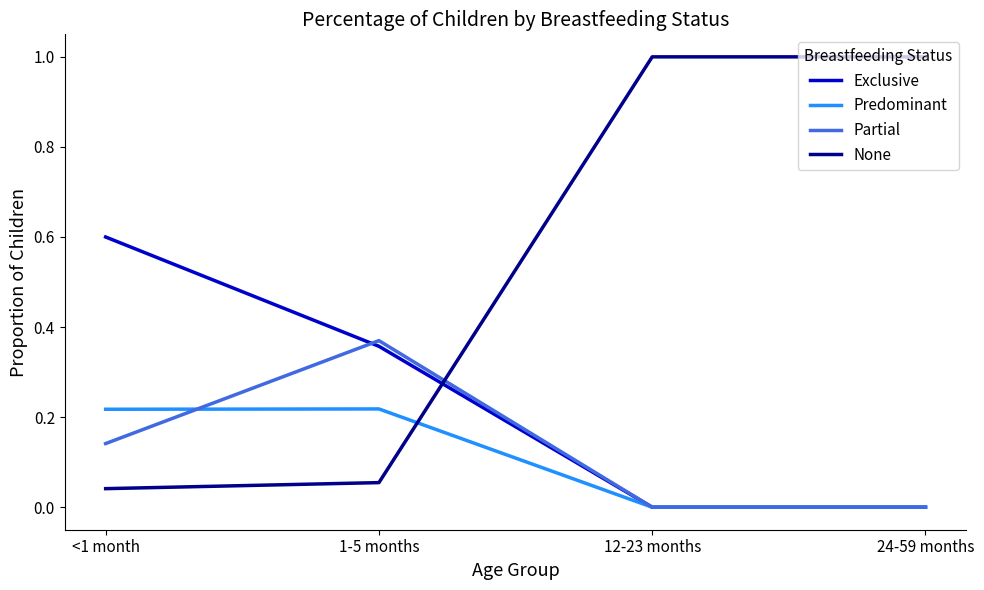

What is the greatest value displayed?

1.0